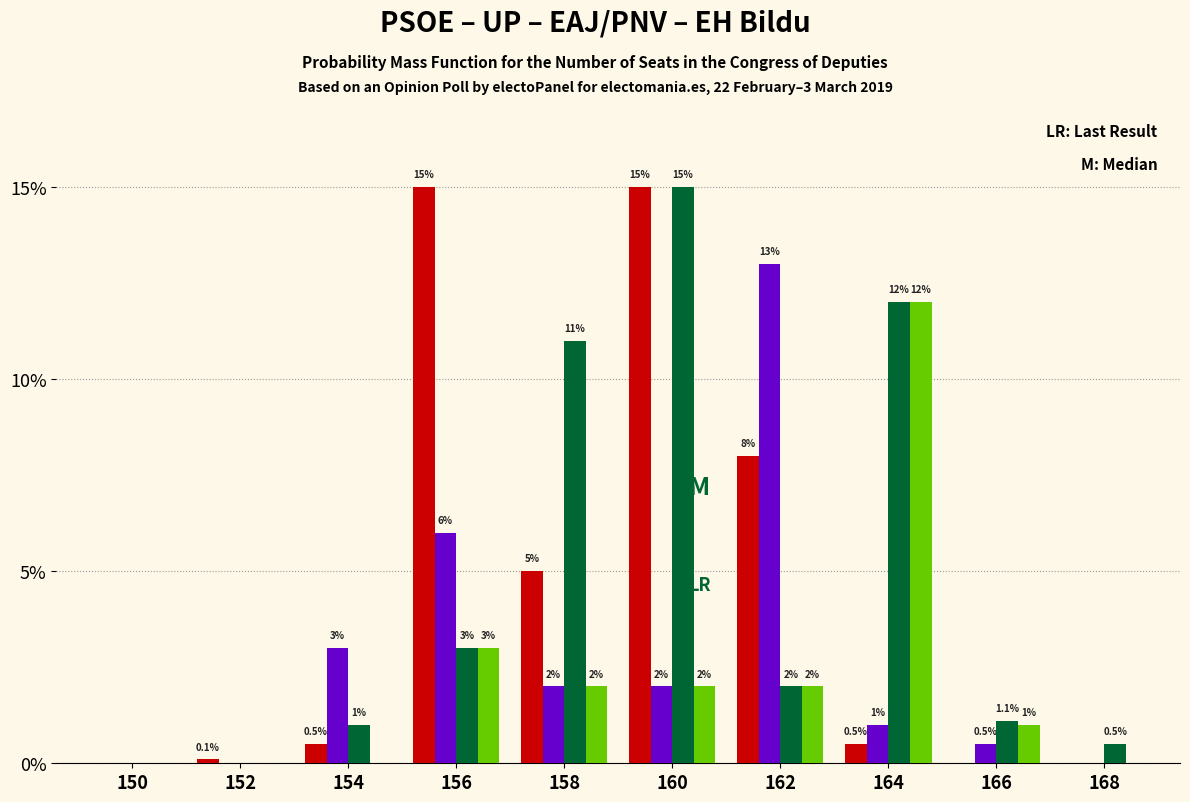

What is the greatest value displayed?

15.0